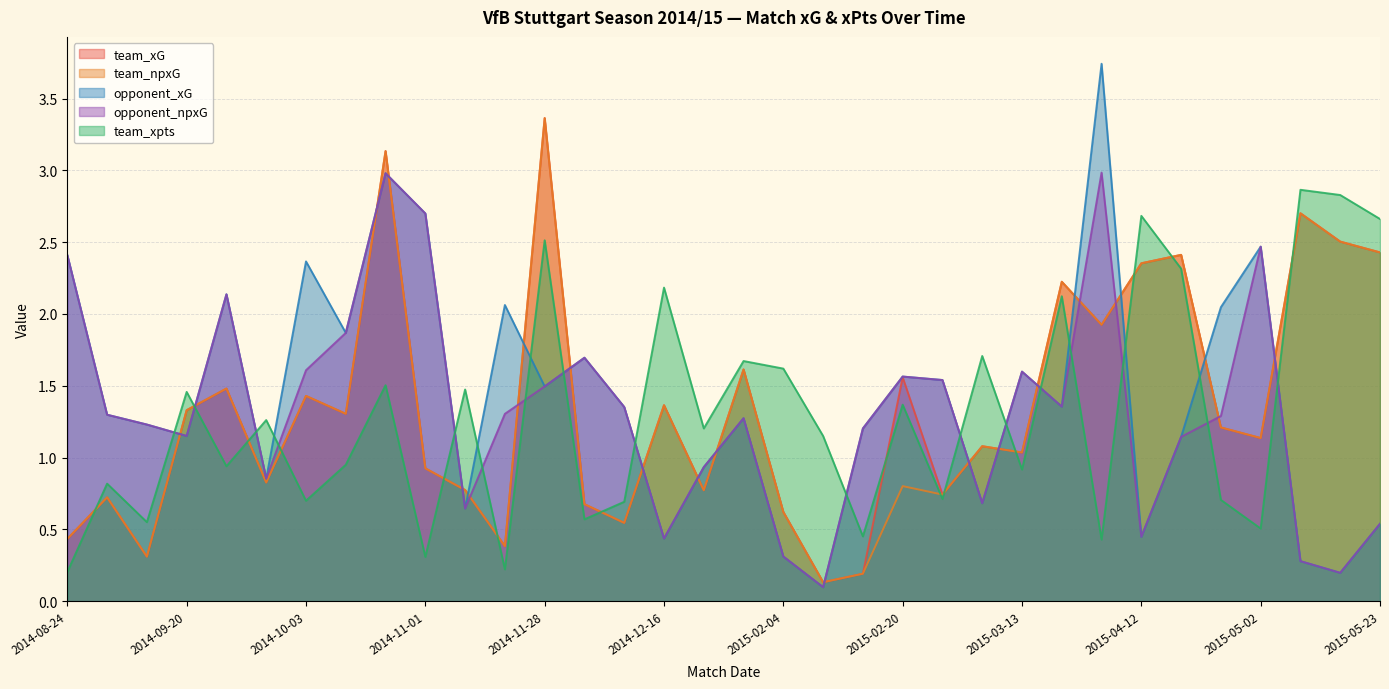

How many values in the team_xpts series exceed 1?

18